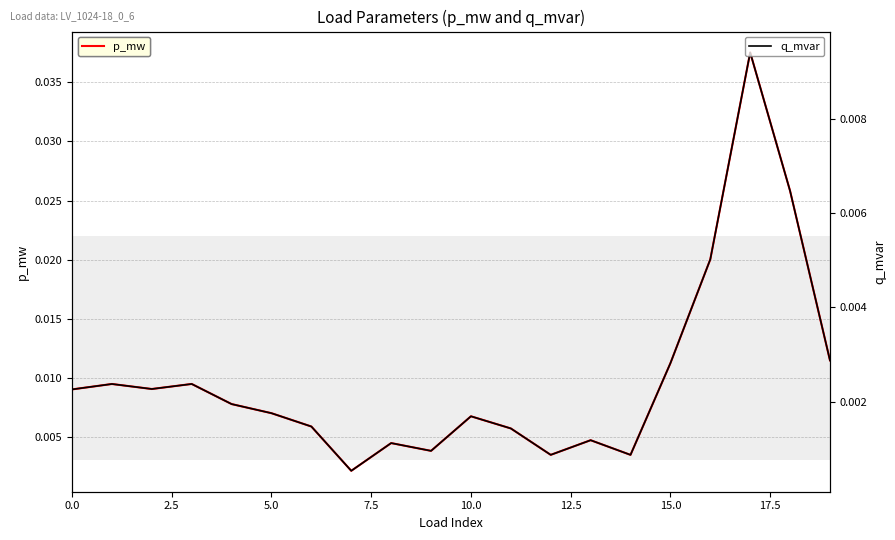

What is the label of the 10th point from the left?

9